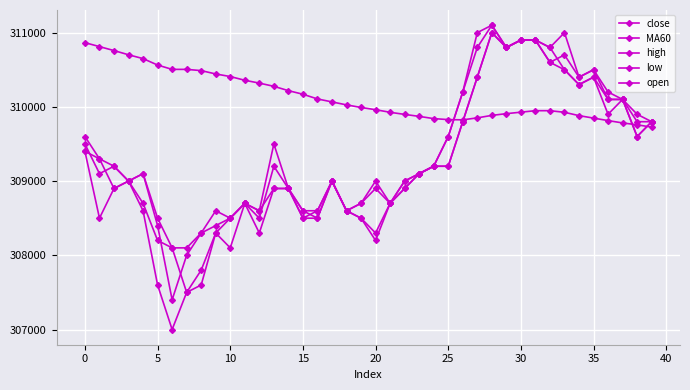

What is the value of the open point at the 28th from the left?

310400.0